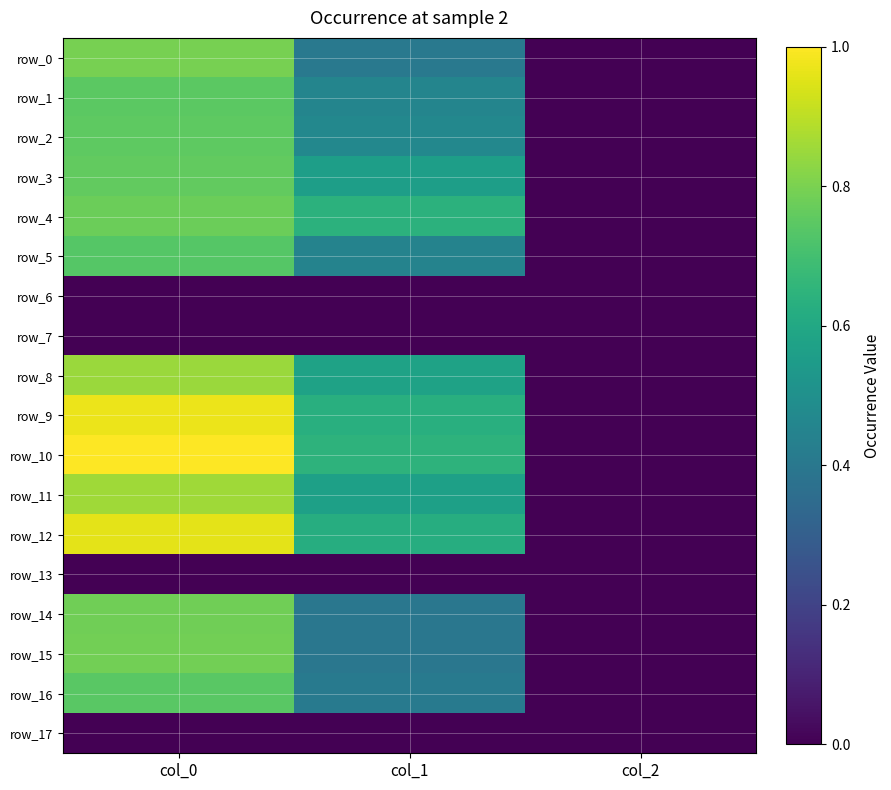

Is it true that row_14 equals 0.4 at col_1?

True